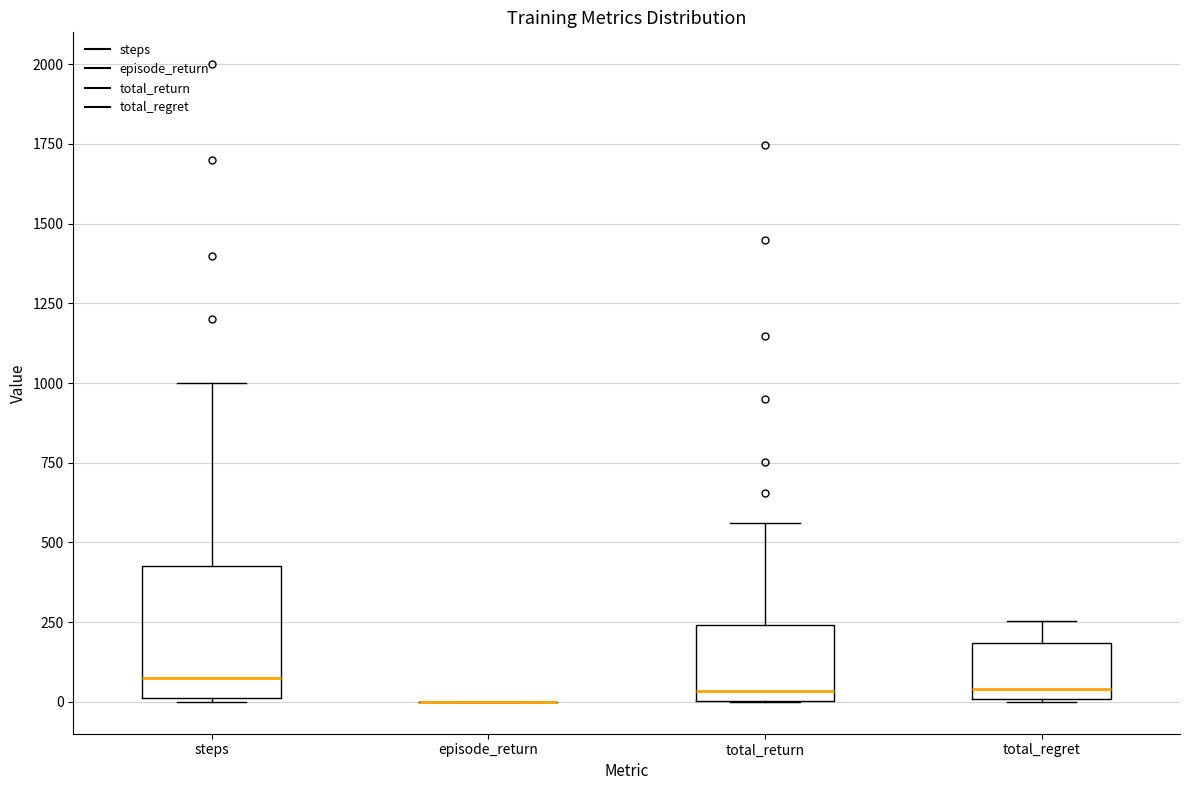

Which box is the tallest, from its lower edge to its upper edge?

steps